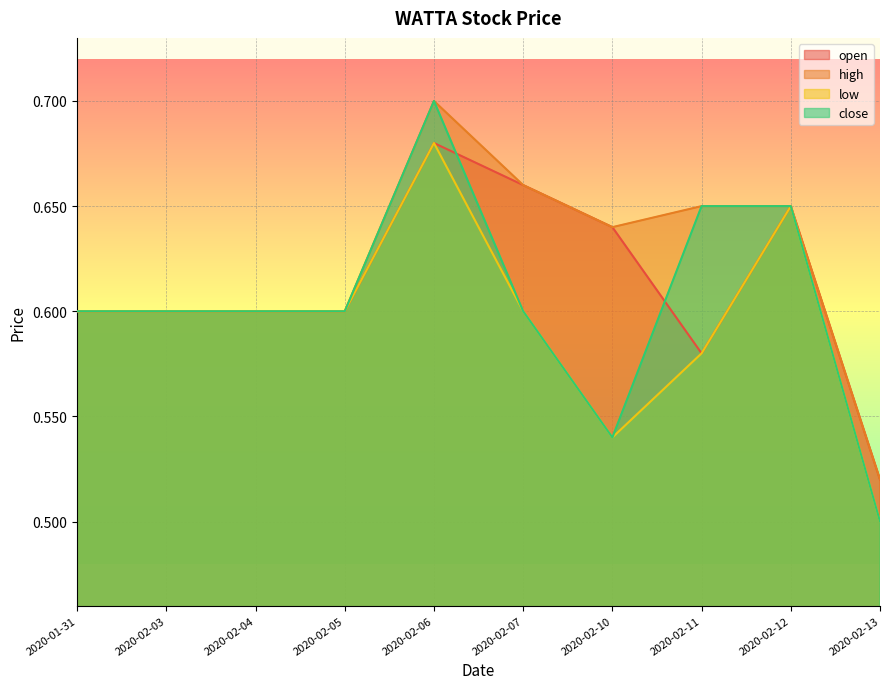

Where is open nearest to the value 0?

2020-02-13